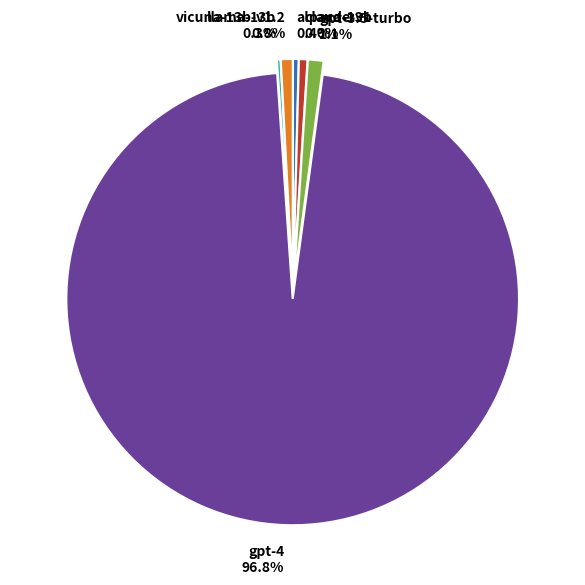

To the nearest percent, what is the average slice percentage?

17%